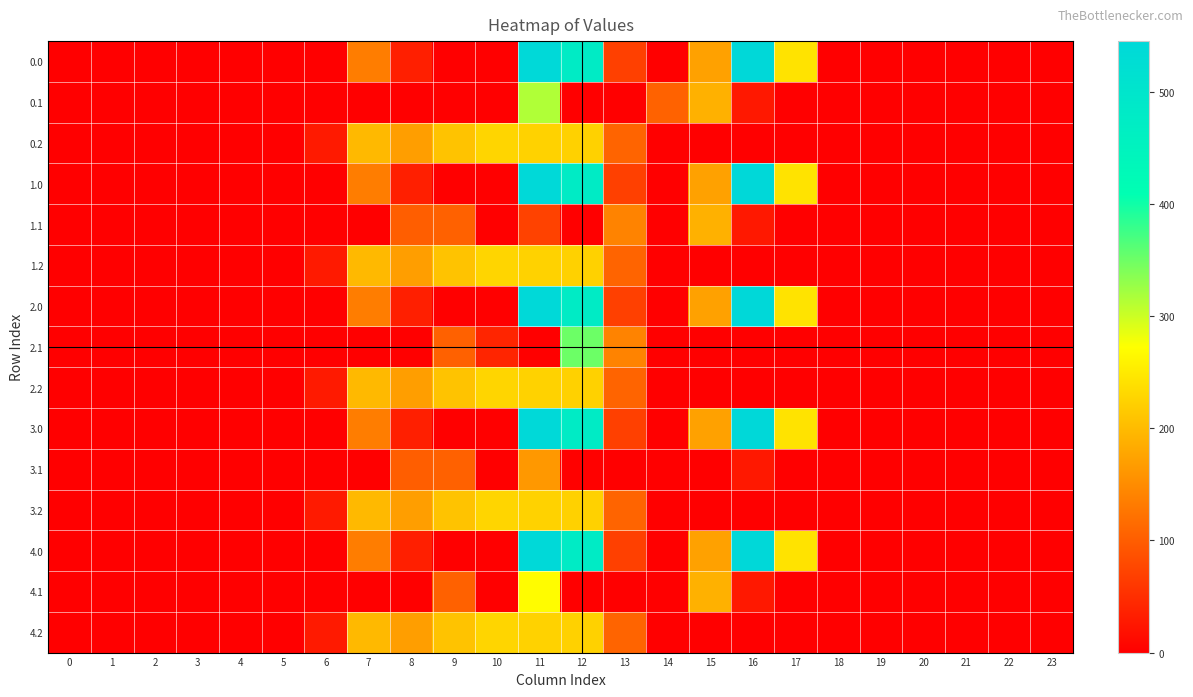

Reading right to left, transcribe all the data shown in this chart.

0.0: 23=0.0	22=0.0	21=0.0	20=0.0	19=0.0	18=0.0	17=243.5	16=545.4	15=172.8	14=0.3	13=70.2	12=477.2	11=544.3	10=0.0	9=0.0	8=35.0	7=134.3	6=0.0	5=0.0	4=0.0	3=0.0	2=0.0	1=0.0	0=0.0
0.1: 23=0.0	22=0.0	21=0.0	20=0.0	19=0.0	18=0.0	17=0.0	16=26.8	15=190.4	14=105.5	13=0.0	12=0.0	11=314.9	10=0.0	9=0.0	8=0.0	7=0.0	6=0.0	5=0.0	4=0.0	3=0.0	2=0.0	1=0.0	0=0.0
0.2: 23=0.0	22=0.0	21=0.0	20=0.0	19=0.0	18=0.0	17=0.0	16=0.0	15=0.0	14=0.0	13=107.8	12=224.3	11=225.2	10=228.0	9=209.6	8=169.5	7=199.0	6=29.3	5=0.0	4=0.0	3=0.0	2=0.0	1=0.0	0=0.0
1.0: 23=0.0	22=0.0	21=0.0	20=0.0	19=0.0	18=0.0	17=243.5	16=545.4	15=172.8	14=0.3	13=70.2	12=477.2	11=544.3	10=0.0	9=0.0	8=35.0	7=134.3	6=0.0	5=0.0	4=0.0	3=0.0	2=0.0	1=0.0	0=0.0
1.1: 23=0.0	22=0.0	21=0.0	20=0.0	19=0.0	18=0.0	17=0.0	16=26.8	15=190.4	14=0.0	13=141.2	12=0.0	11=72.1	10=0.0	9=104.8	8=102.3	7=0.0	6=0.0	5=0.0	4=0.0	3=0.0	2=0.0	1=0.0	0=0.0
1.2: 23=0.0	22=0.0	21=0.0	20=0.0	19=0.0	18=0.0	17=0.0	16=0.0	15=0.0	14=0.0	13=107.8	12=224.3	11=225.2	10=228.0	9=209.6	8=169.5	7=199.0	6=29.3	5=0.0	4=0.0	3=0.0	2=0.0	1=0.0	0=0.0
2.0: 23=0.0	22=0.0	21=0.0	20=0.0	19=0.0	18=0.0	17=243.5	16=545.4	15=172.8	14=0.3	13=70.2	12=477.2	11=544.3	10=0.0	9=0.0	8=35.0	7=134.3	6=0.0	5=0.0	4=0.0	3=0.0	2=0.0	1=0.0	0=0.0
2.1: 23=0.0	22=0.0	21=0.0	20=0.0	19=0.0	18=0.0	17=0.0	16=0.0	15=0.0	14=0.0	13=141.2	12=350.8	11=0.0	10=40.8	9=104.8	8=0.0	7=0.0	6=0.0	5=0.0	4=0.0	3=0.0	2=0.0	1=0.0	0=0.0
2.2: 23=0.0	22=0.0	21=0.0	20=0.0	19=0.0	18=0.0	17=0.0	16=0.0	15=0.0	14=0.0	13=107.8	12=224.3	11=225.2	10=228.0	9=209.6	8=169.5	7=199.0	6=29.3	5=0.0	4=0.0	3=0.0	2=0.0	1=0.0	0=0.0
3.0: 23=0.0	22=0.0	21=0.0	20=0.0	19=0.0	18=0.0	17=243.5	16=545.4	15=172.8	14=0.3	13=70.2	12=477.2	11=544.3	10=0.0	9=0.0	8=35.0	7=134.3	6=0.0	5=0.0	4=0.0	3=0.0	2=0.0	1=0.0	0=0.0
3.1: 23=0.0	22=0.0	21=0.0	20=0.0	19=0.0	18=0.0	17=0.0	16=26.8	15=0.0	14=0.0	13=0.0	12=2.8	11=163.5	10=0.0	9=104.8	8=102.3	7=0.0	6=0.0	5=0.0	4=0.0	3=0.0	2=0.0	1=0.0	0=0.0
3.2: 23=0.0	22=0.0	21=0.0	20=0.0	19=0.0	18=0.0	17=0.0	16=0.0	15=0.0	14=0.0	13=107.8	12=224.3	11=225.2	10=228.0	9=209.6	8=169.5	7=199.0	6=29.3	5=0.0	4=0.0	3=0.0	2=0.0	1=0.0	0=0.0
4.0: 23=0.0	22=0.0	21=0.0	20=0.0	19=0.0	18=0.0	17=243.5	16=545.4	15=172.8	14=0.3	13=70.2	12=477.2	11=544.3	10=0.0	9=0.0	8=35.0	7=134.3	6=0.0	5=0.0	4=0.0	3=0.0	2=0.0	1=0.0	0=0.0
4.1: 23=0.0	22=0.0	21=0.0	20=0.0	19=0.0	18=0.0	17=0.0	16=26.8	15=190.4	14=0.0	13=0.0	12=0.0	11=269.6	10=0.0	9=104.8	8=0.0	7=0.0	6=0.0	5=0.0	4=0.0	3=0.0	2=0.0	1=0.0	0=0.0
4.2: 23=0.0	22=0.0	21=0.0	20=0.0	19=0.0	18=0.0	17=0.0	16=0.0	15=0.0	14=0.0	13=107.8	12=224.3	11=225.2	10=228.0	9=209.6	8=169.5	7=199.0	6=29.3	5=0.0	4=0.0	3=0.0	2=0.0	1=0.0	0=0.0